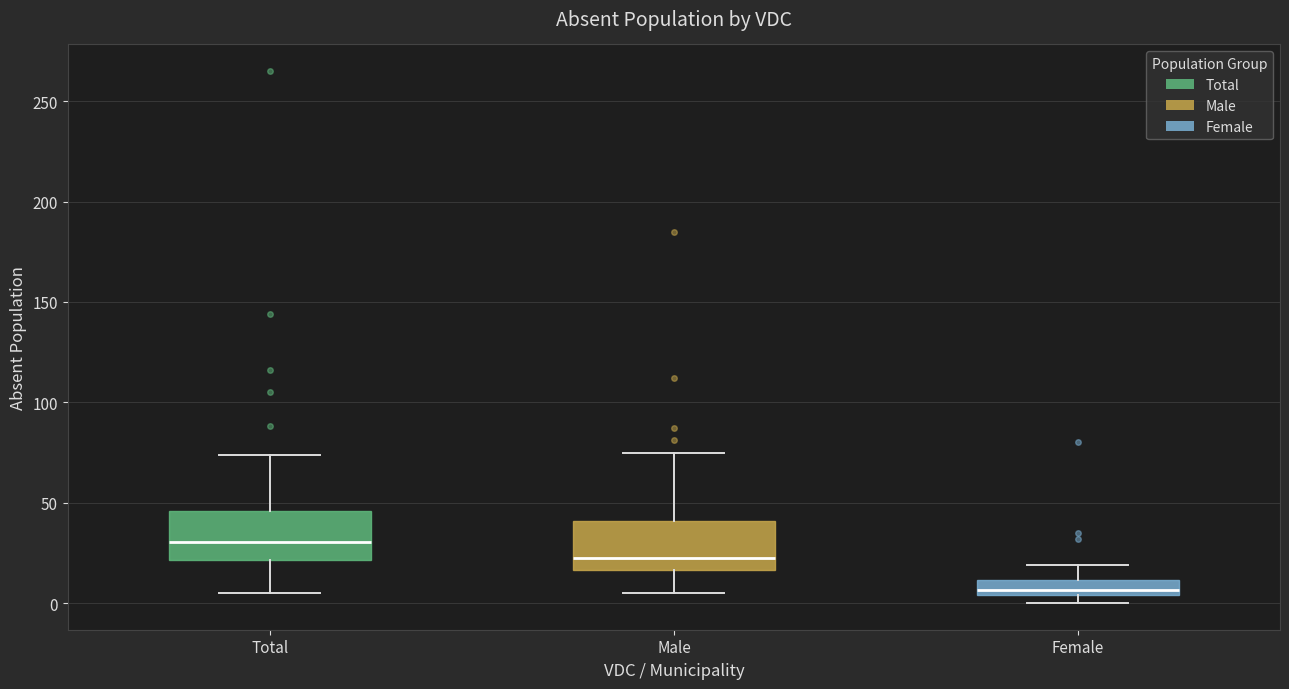

Where is the lower edge of the box for Male on the y-axis? The values are not printed on the chart, so give them approximately, as read against the axis.

15